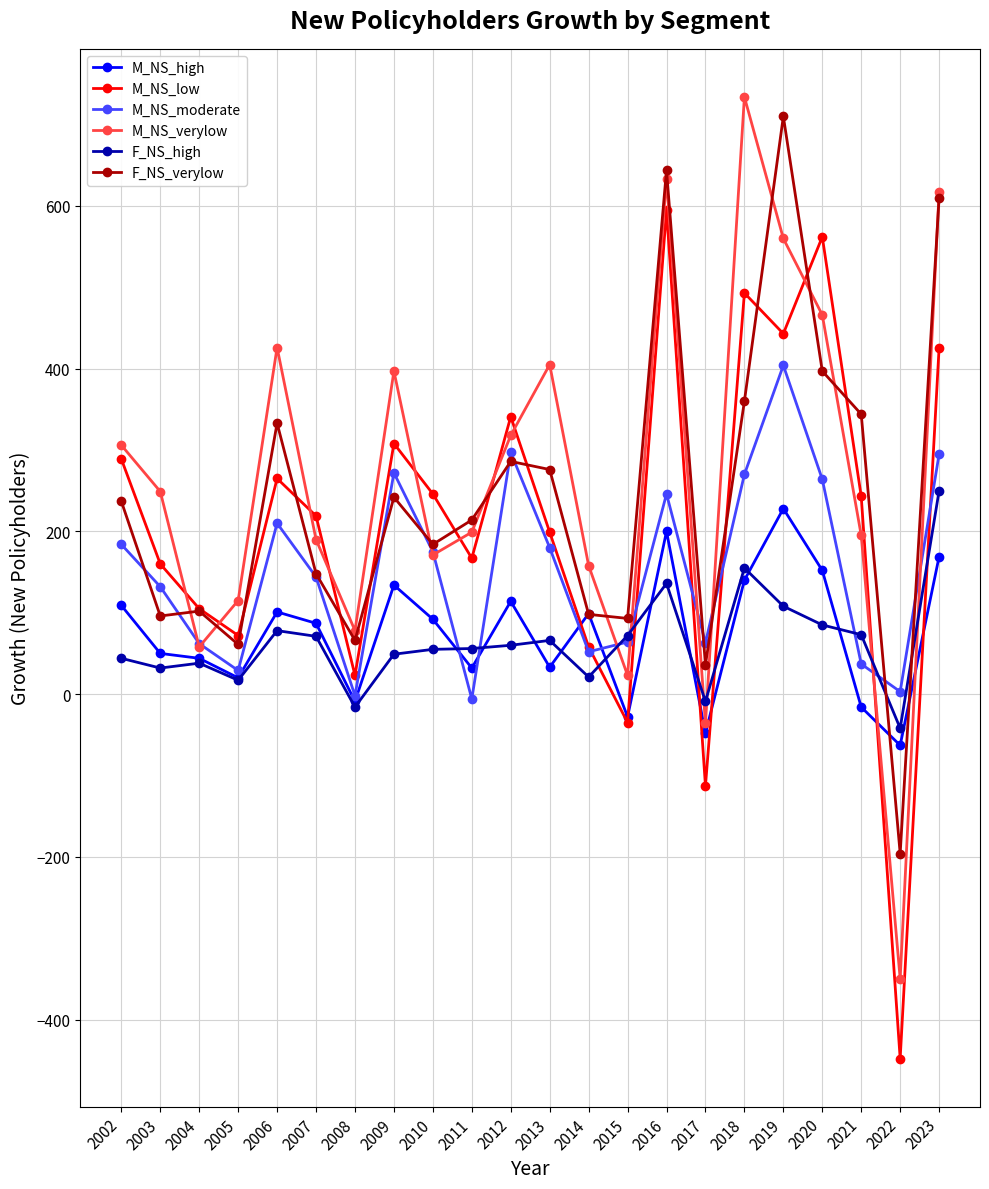

Where is the first local minimum for M_NS_moderate?

2005